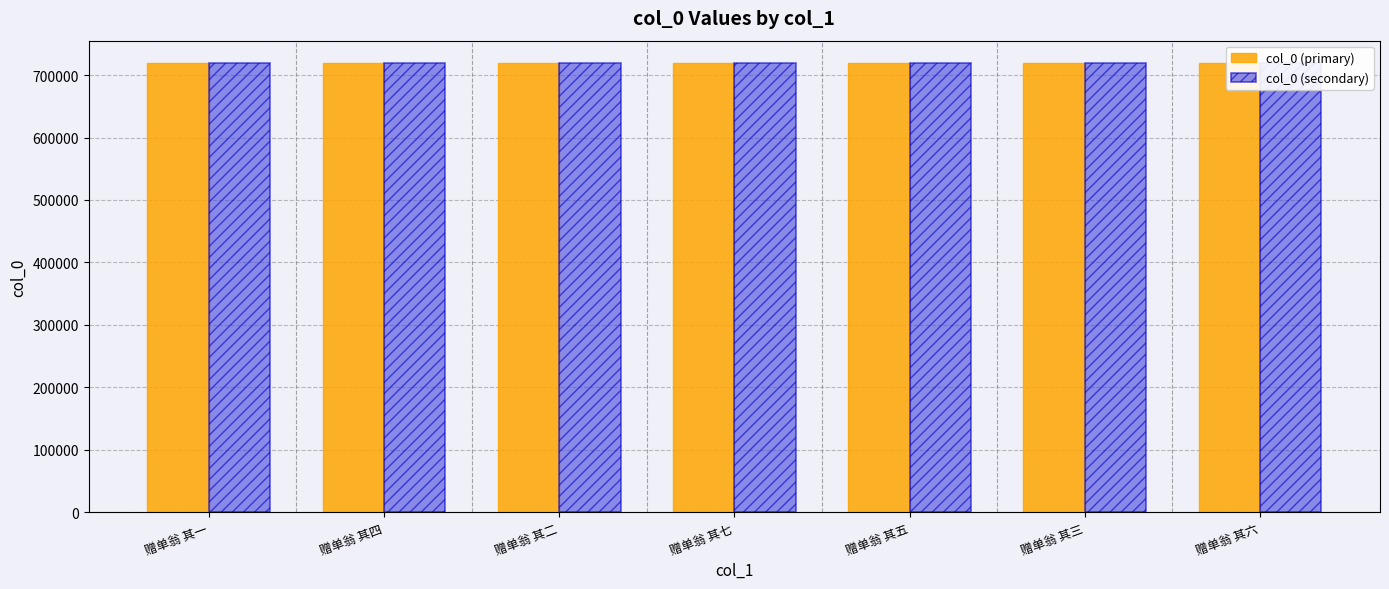

What is the difference between the col_0 (secondary) values at 赠单翁 其四 and 赠单翁 其七?

3